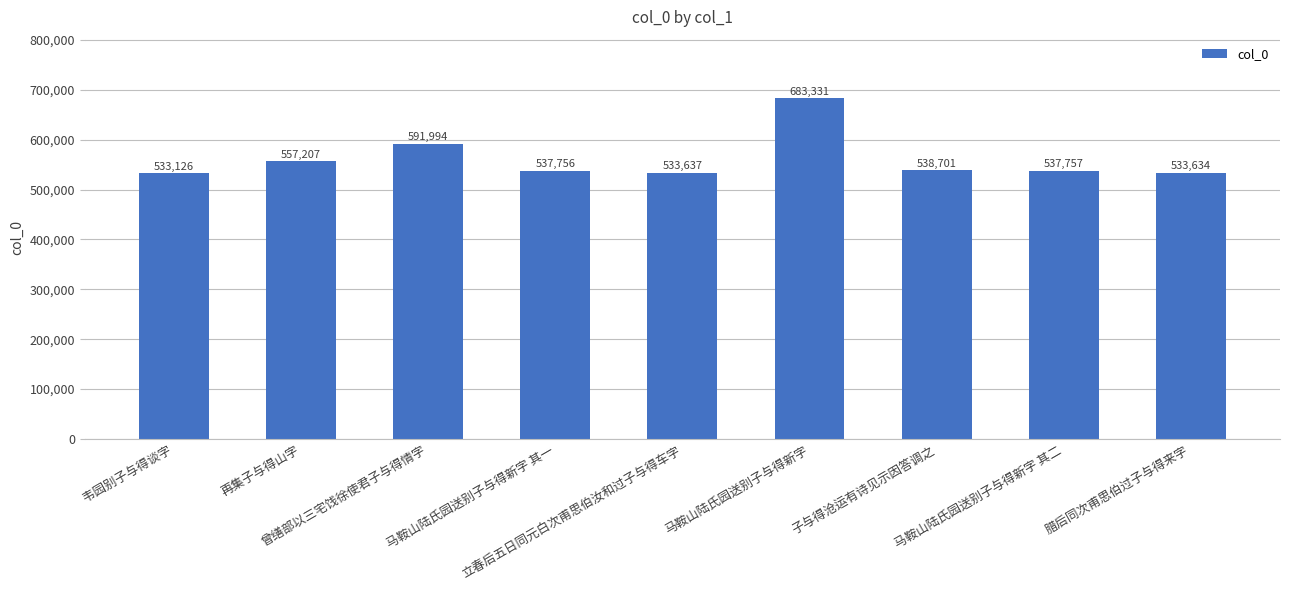

What is the label of the 3rd bar from the left?

曾缮部以三宅饯徐使君子与得情字